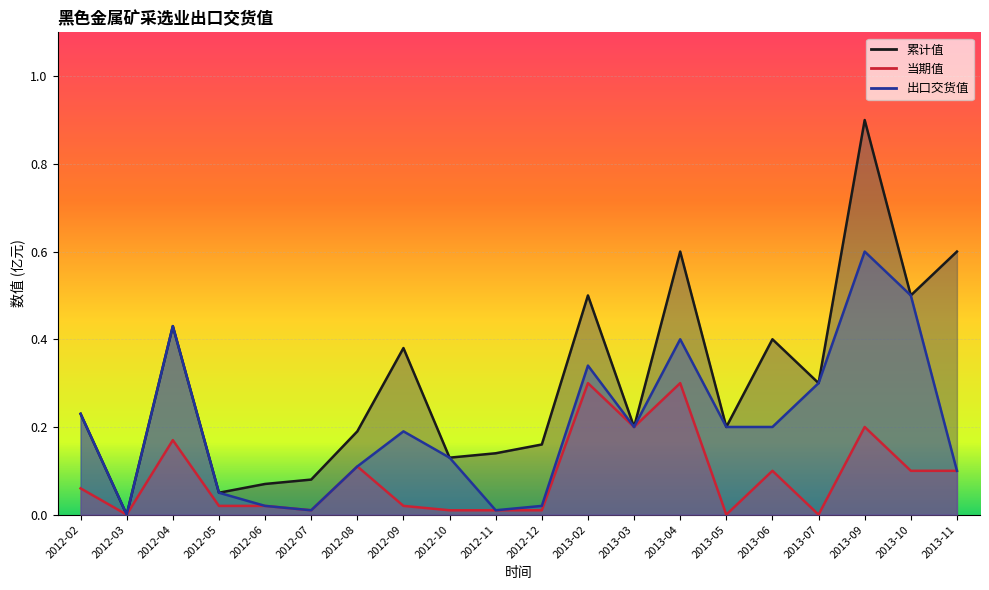

What is the highest value of the 当期值 series?

0.3